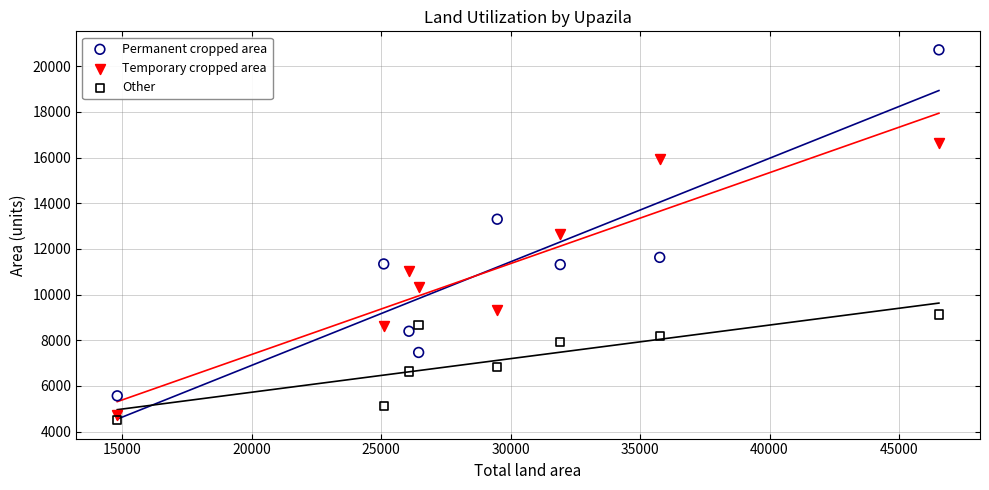

Across all data points, what is the range of Y values (max minus min)?

16212